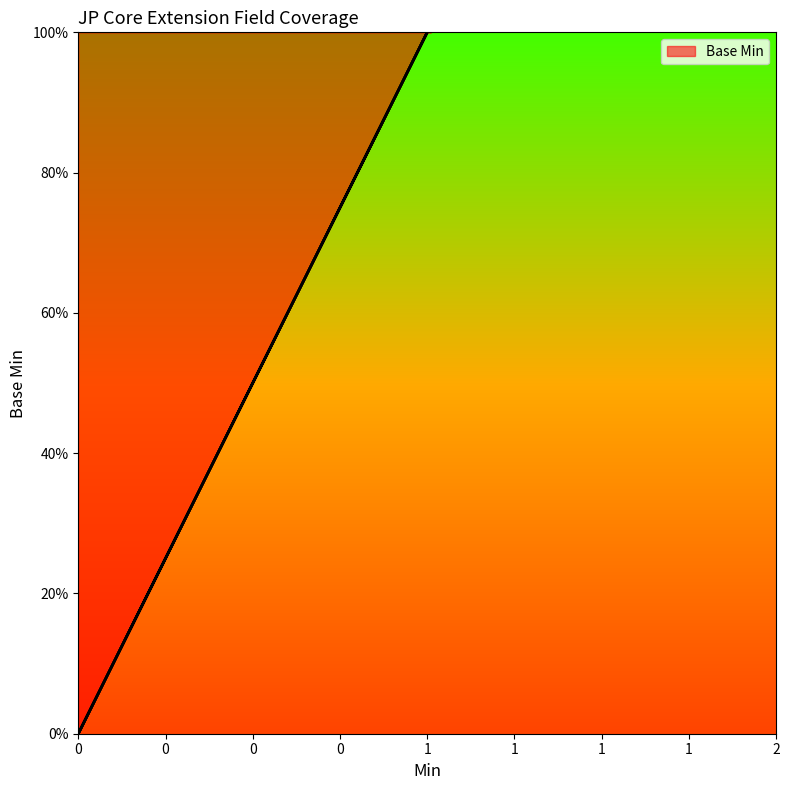

Rank the categories by value from lowest to highest.

0, 0, 0, 0, 1